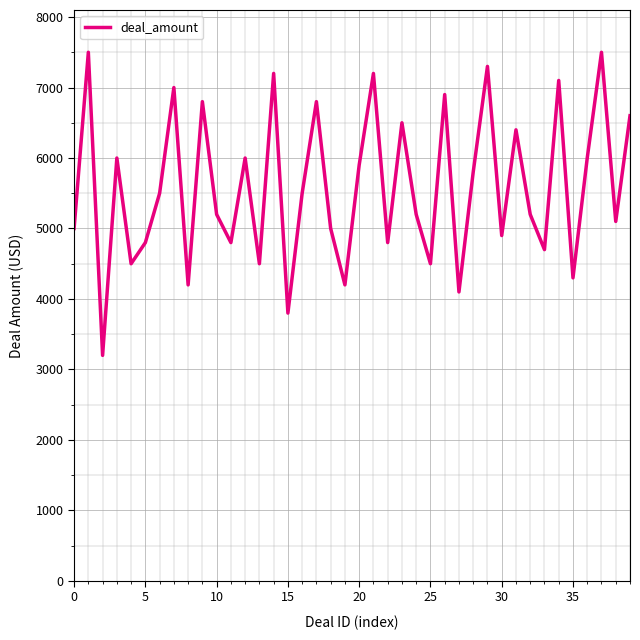

Count the number of data series in this chart.

1